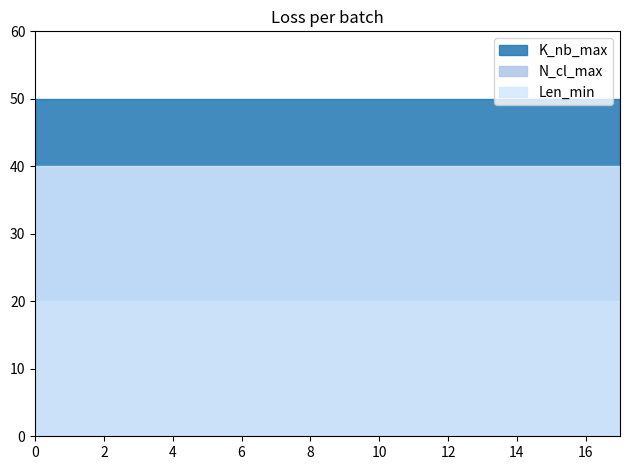

The Len_min series shows 40 at 4. True or false?

True